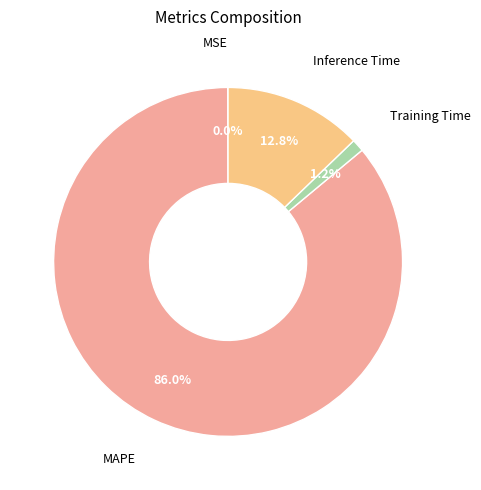

Does any single category account for the majority?

Yes